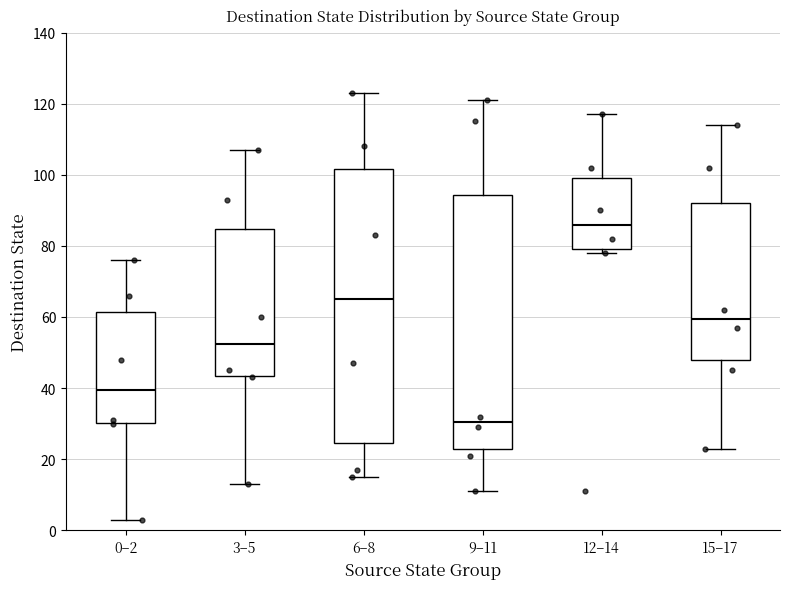

Reading left to right, read every box against the y-axis: the position of its median line, the range the box covers, and the ends of its whiskers. The values are not printed on the chart, so give them approximately, as read against the axis.

0–2: median 40, box 30 to 62, whiskers 4 to 76
3–5: median 52, box 44 to 84, whiskers 14 to 108
6–8: median 66, box 24 to 102, whiskers 16 to 124
9–11: median 30, box 24 to 94, whiskers 12 to 122
12–14: median 86, box 80 to 100, whiskers 78 to 118
15–17: median 60, box 48 to 92, whiskers 24 to 114